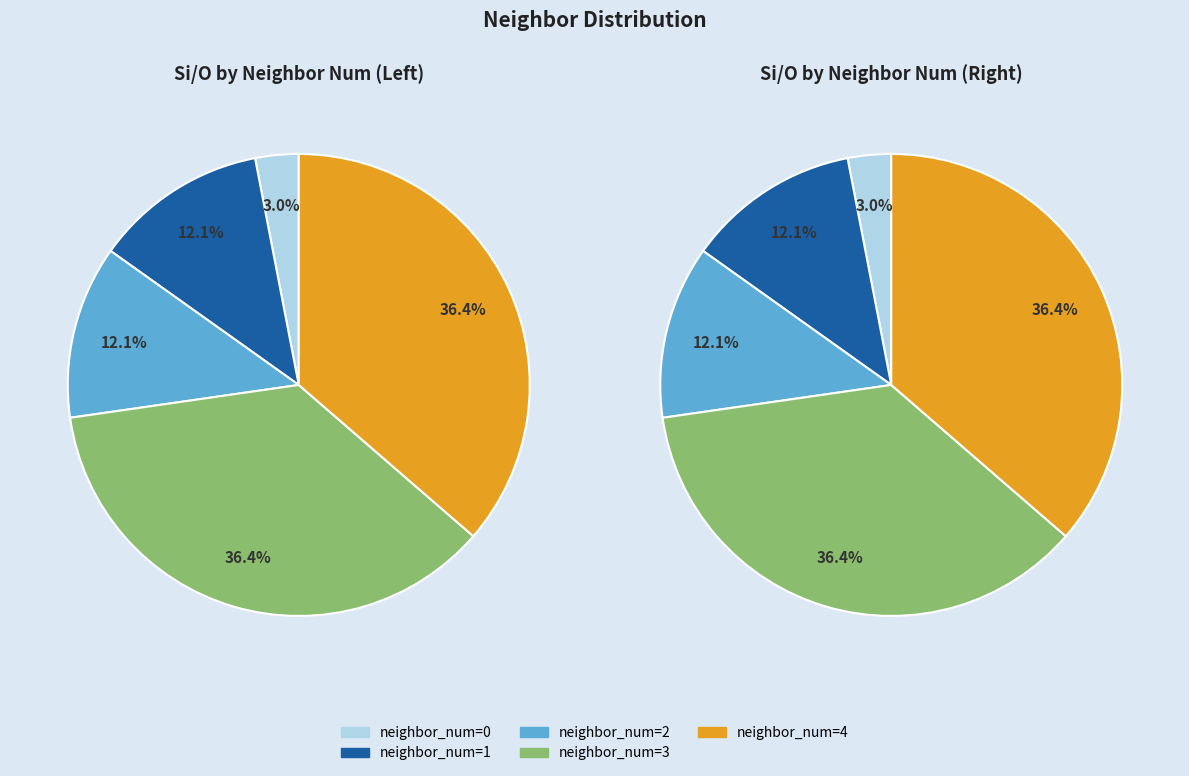

To the nearest percent, what is the average slice percentage?

20%